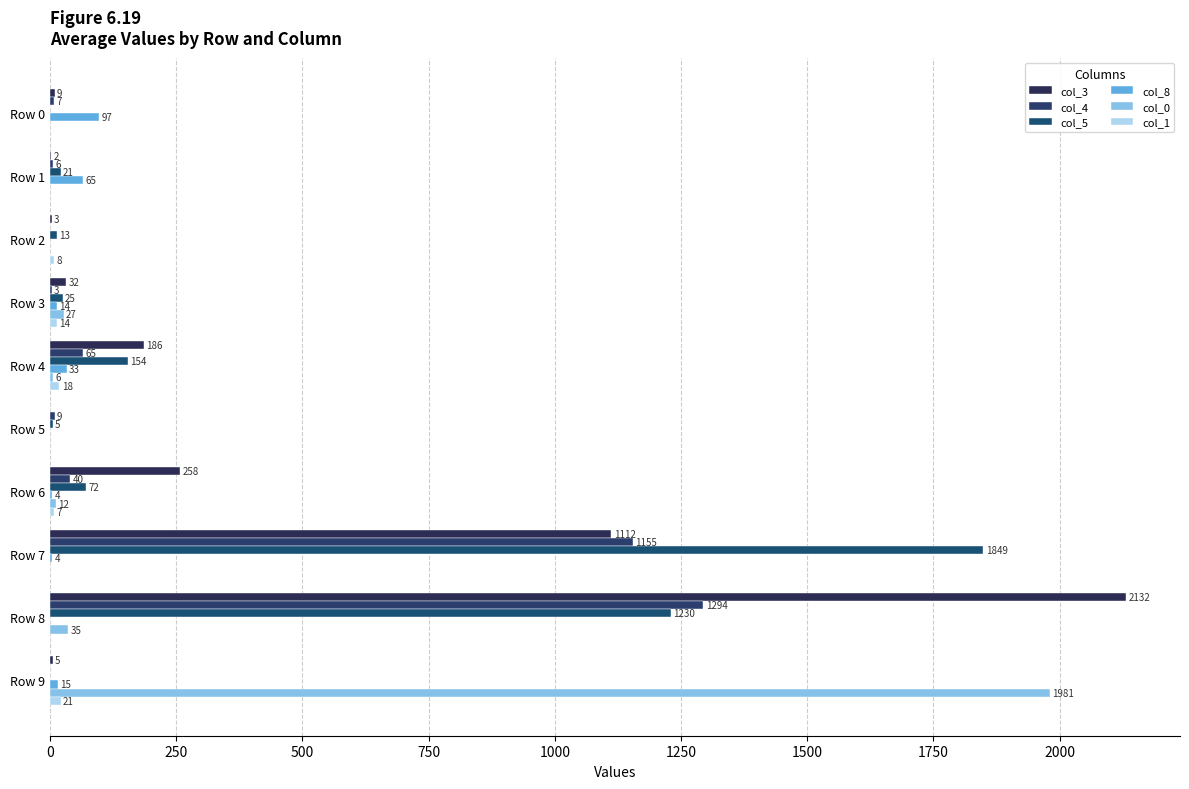

Where is col_0 nearest to the value 990?

Row 8